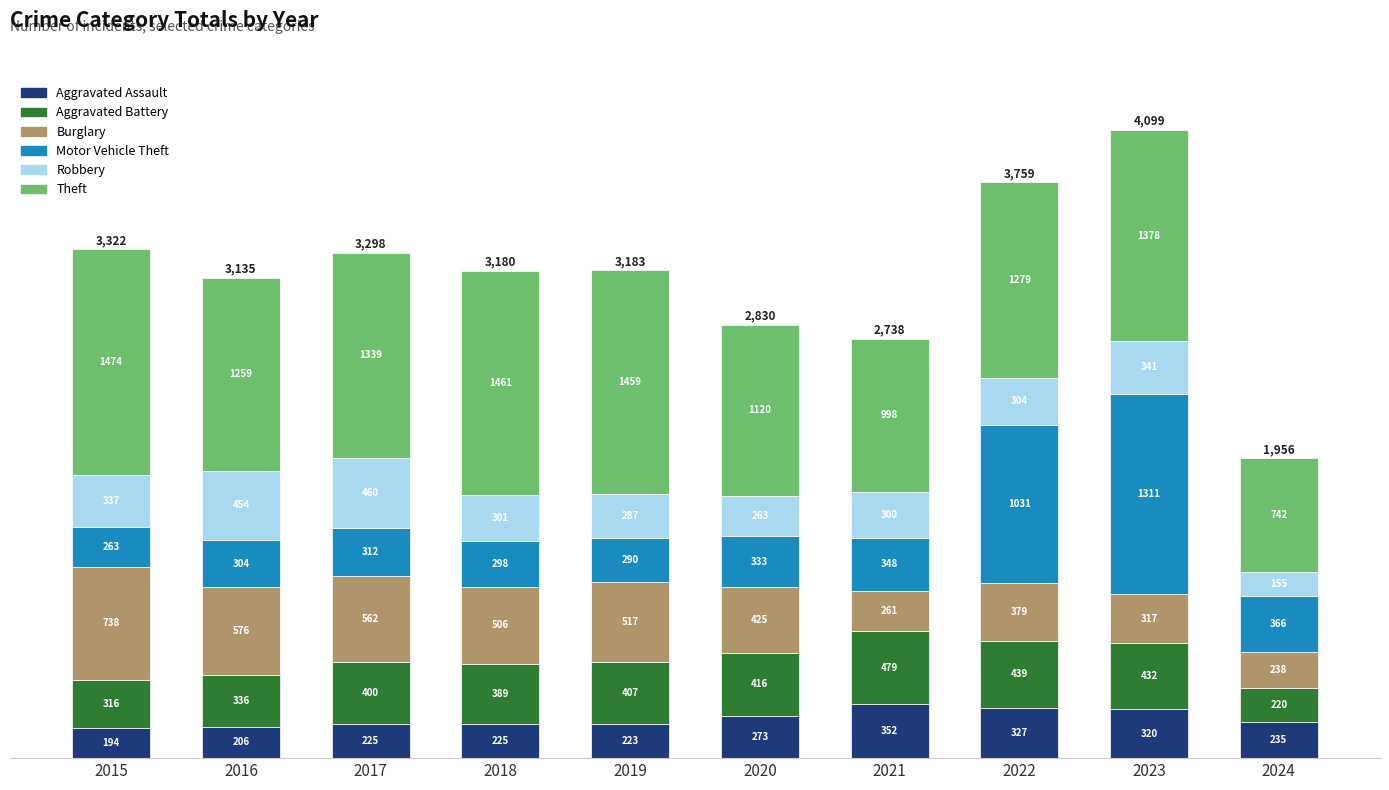

Does the chart contain any negative values?

No